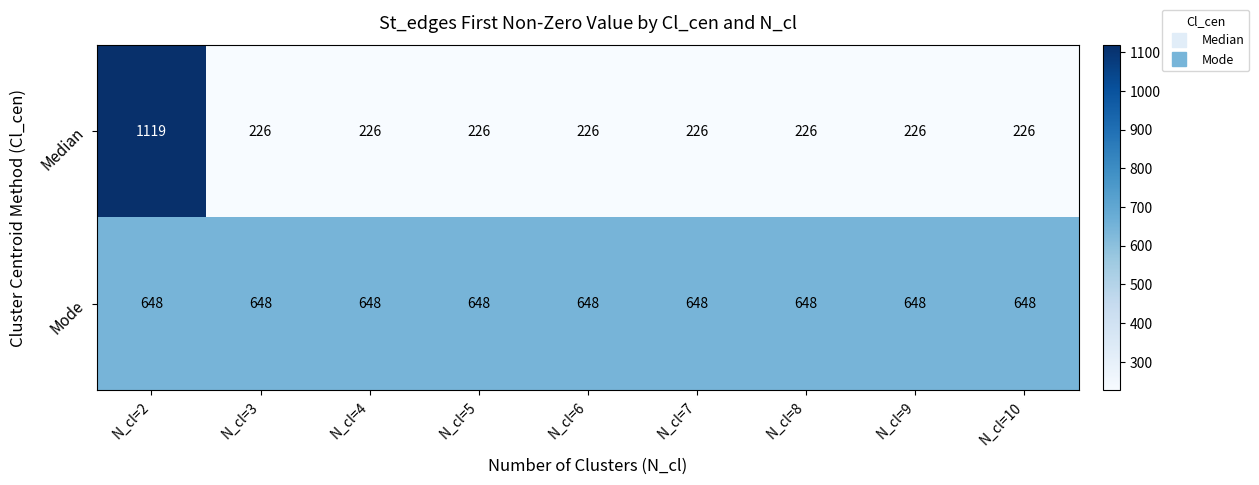

What is the sum of the Mode values at N_cl=7 and N_cl=2?

1296